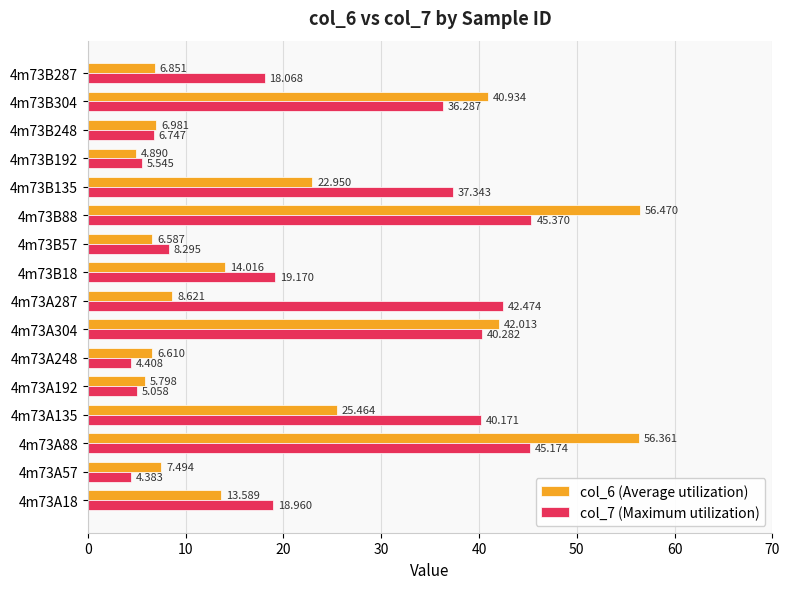

What are all the series names shown in the legend?

col_6 (Average utilization), col_7 (Maximum utilization)